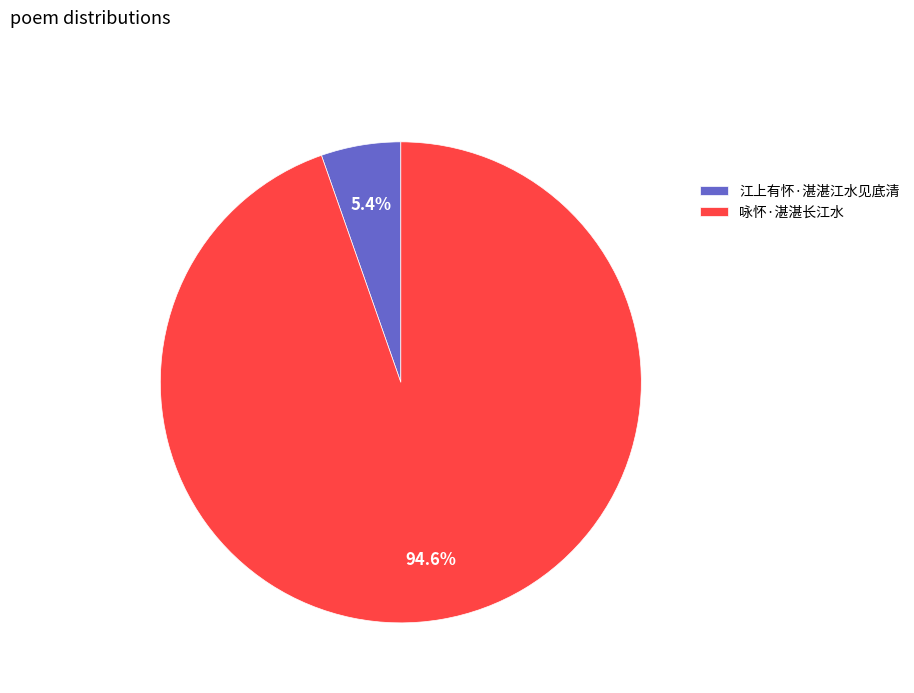

What is the majority slice?

咏怀·湛湛长江水